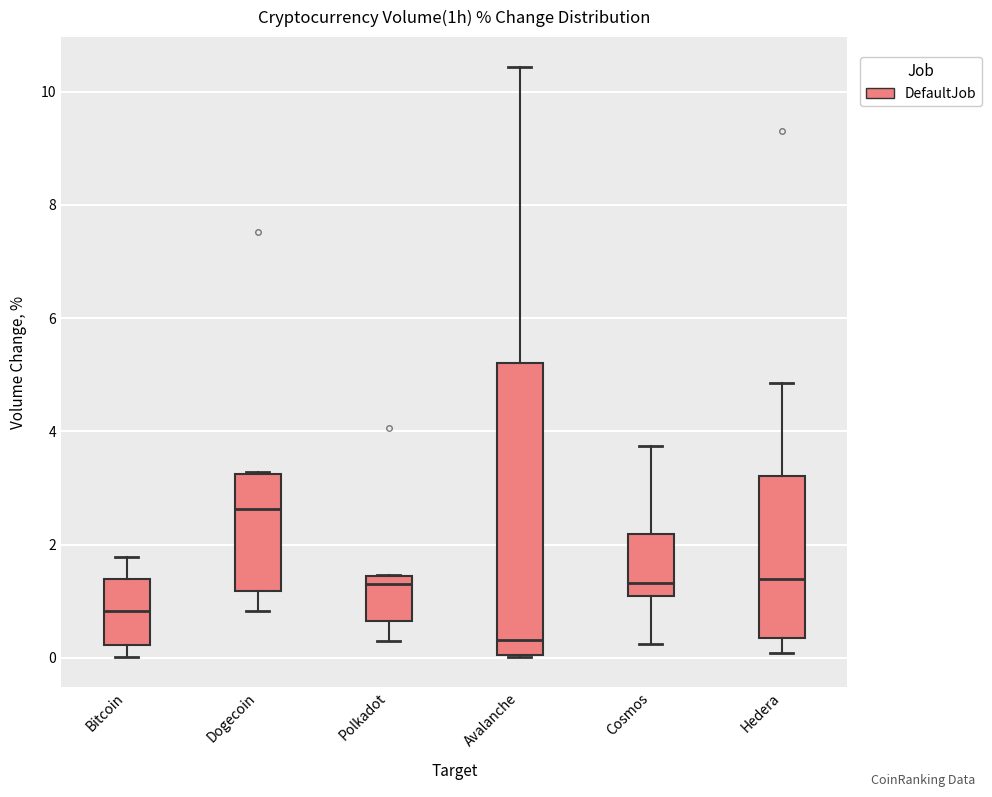

Reading left to right, read every box against the y-axis: the position of its median line, the range the box covers, and the ends of its whiskers. The values are not printed on the chart, so give them approximately, as read against the axis.

Bitcoin: median 0.8, box 0.2 to 1.4, whiskers 0.0 to 1.8
Dogecoin: median 2.6, box 1.2 to 3.2, whiskers 0.8 to 3.2
Polkadot: median 1.4 (just below the box's upper edge), box 0.6 to 1.4, whiskers 0.2 to 1.4
Avalanche: median 0.4, box 0.0 to 5.2, whiskers 0.0 to 10.4
Cosmos: median 1.4, box 1.0 to 2.2, whiskers 0.2 to 3.8
Hedera: median 1.4, box 0.4 to 3.2, whiskers 0.0 to 4.8